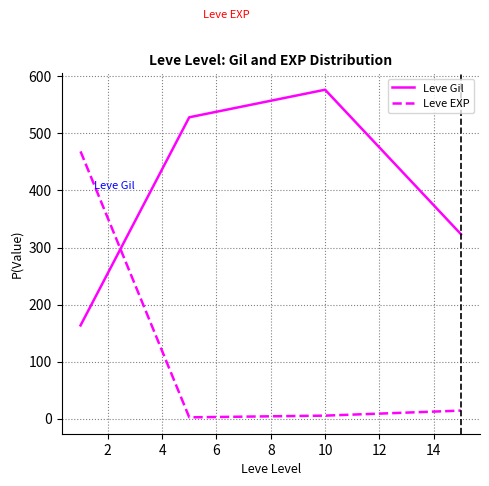

Which series has the largest total across all categories?

Leve Gil